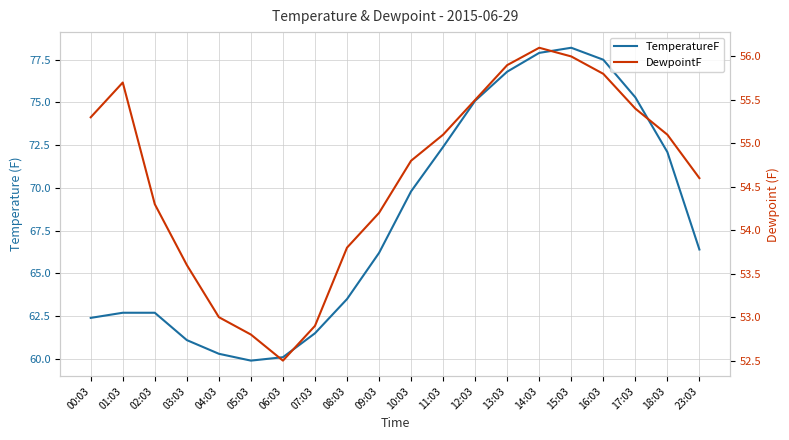

What position from the right is 03:03?

17